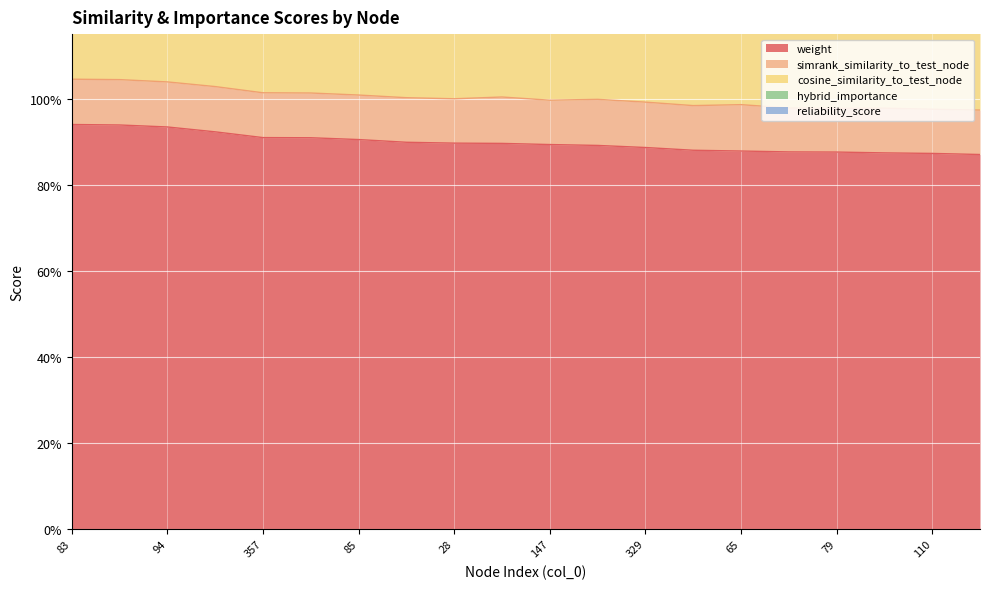

At which label does weight reach its peak?

83